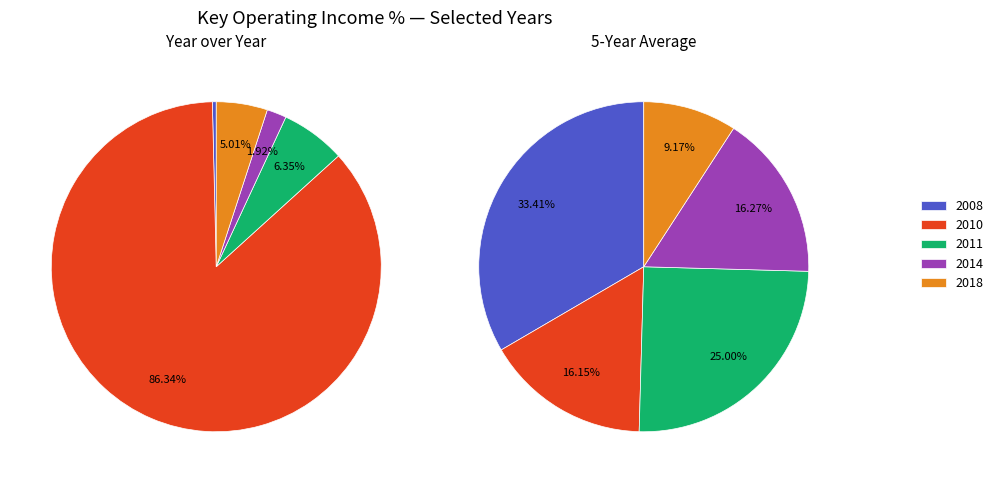

Does any single category account for the majority?

Yes